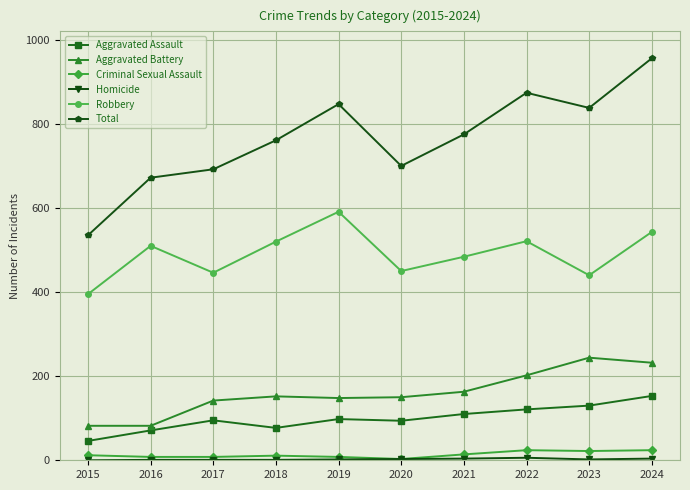

What is the value of the Robbery point at the 2nd from the left?

510